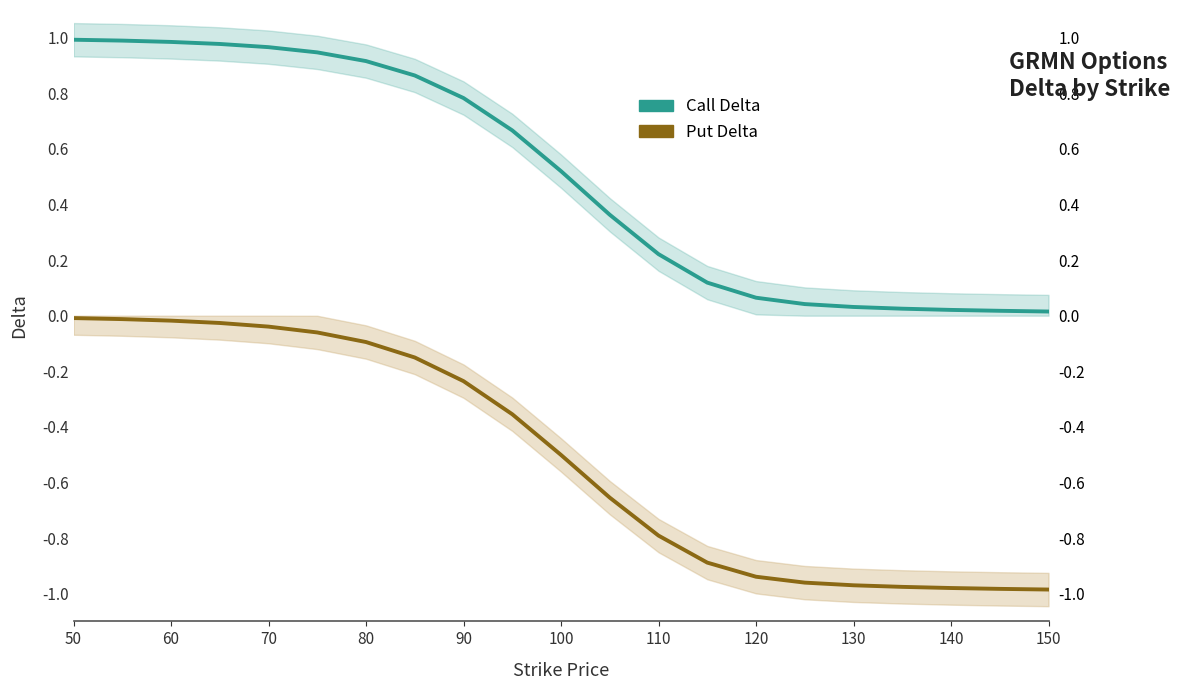

True or false: Put Delta and Call Delta intersect in this chart.

False